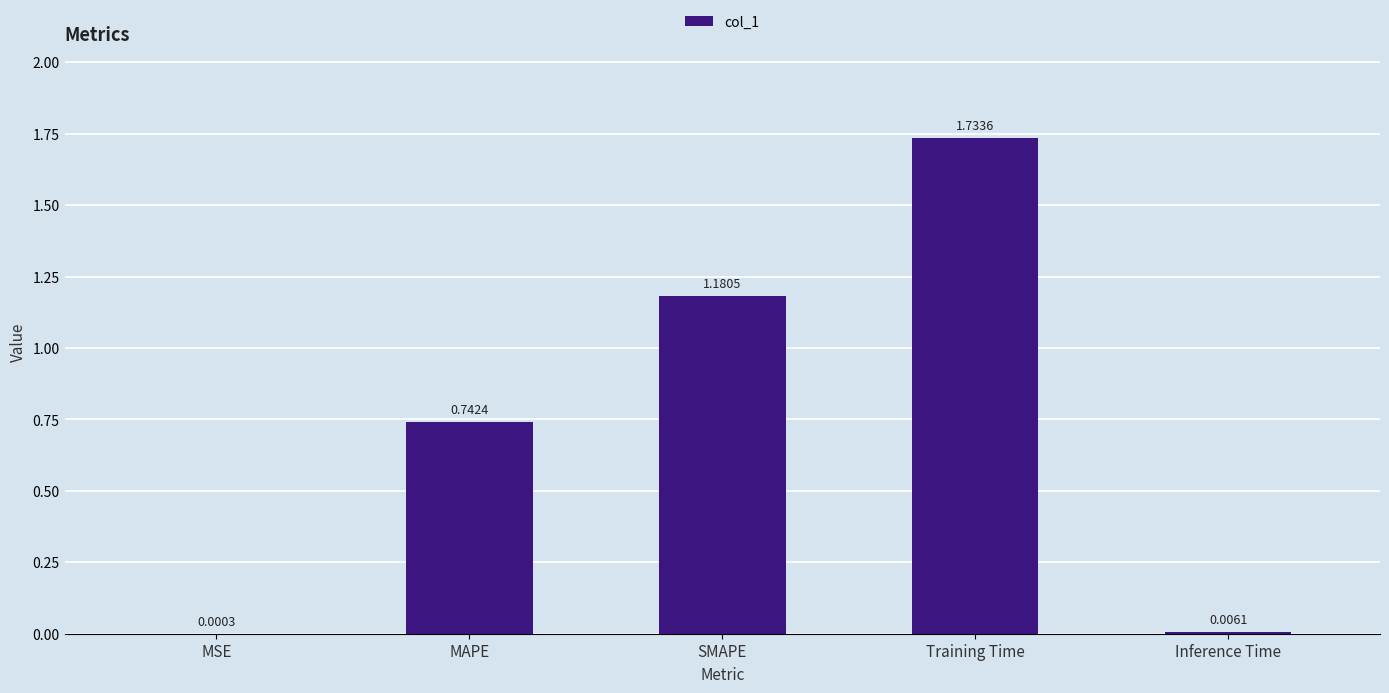

What is the sum of all values?

3.7